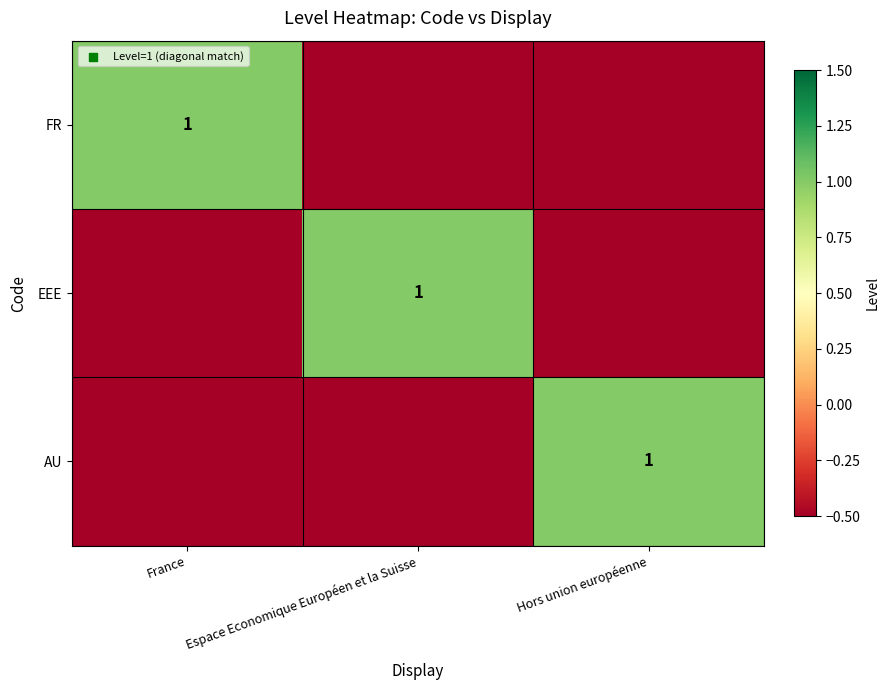

The FR series shows 0.4 at France. True or false?

False